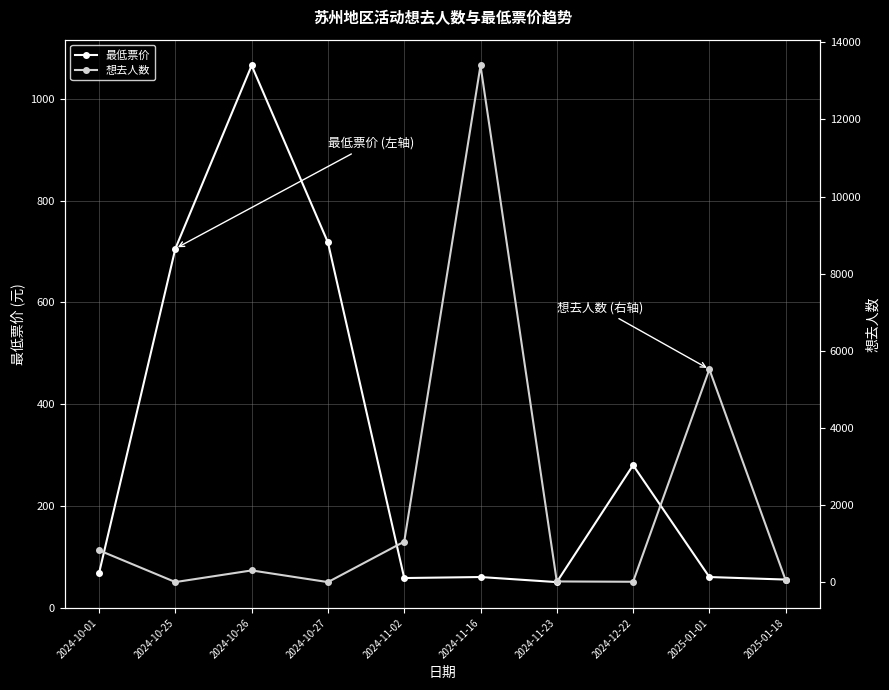

True or false: 想去人数 and 最低票价 cross at least once.

True